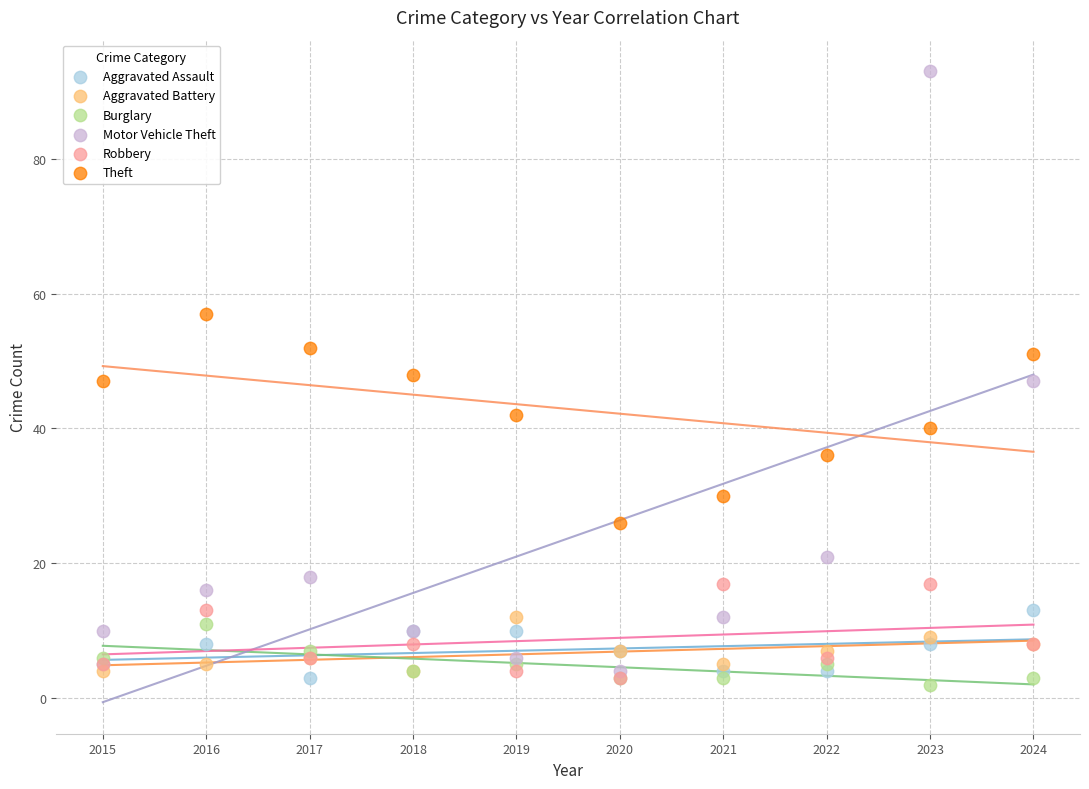

What are all the series names shown in the legend?

Aggravated Assault, Aggravated Battery, Burglary, Motor Vehicle Theft, Robbery, Theft